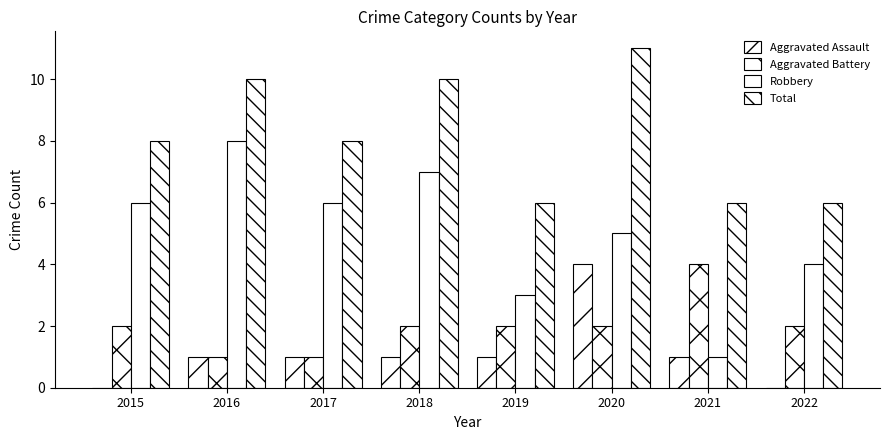

What is the lowest value of the Aggravated Battery series?

1